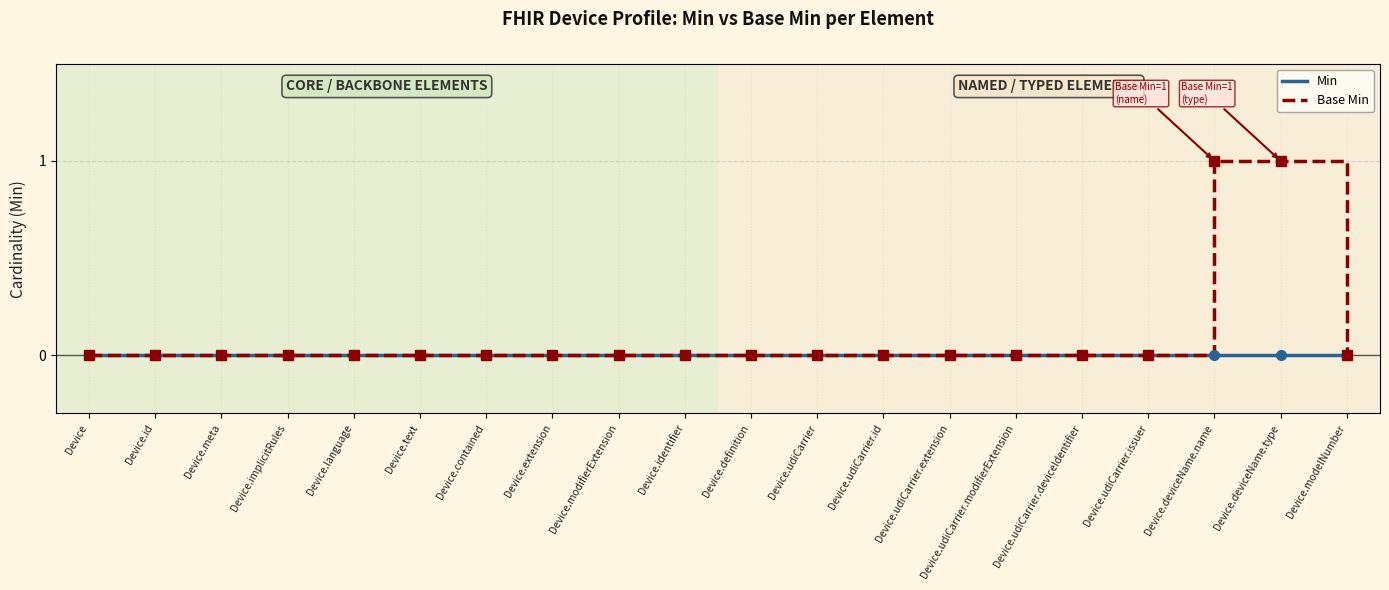

What is the maximum value for Base Min?

1